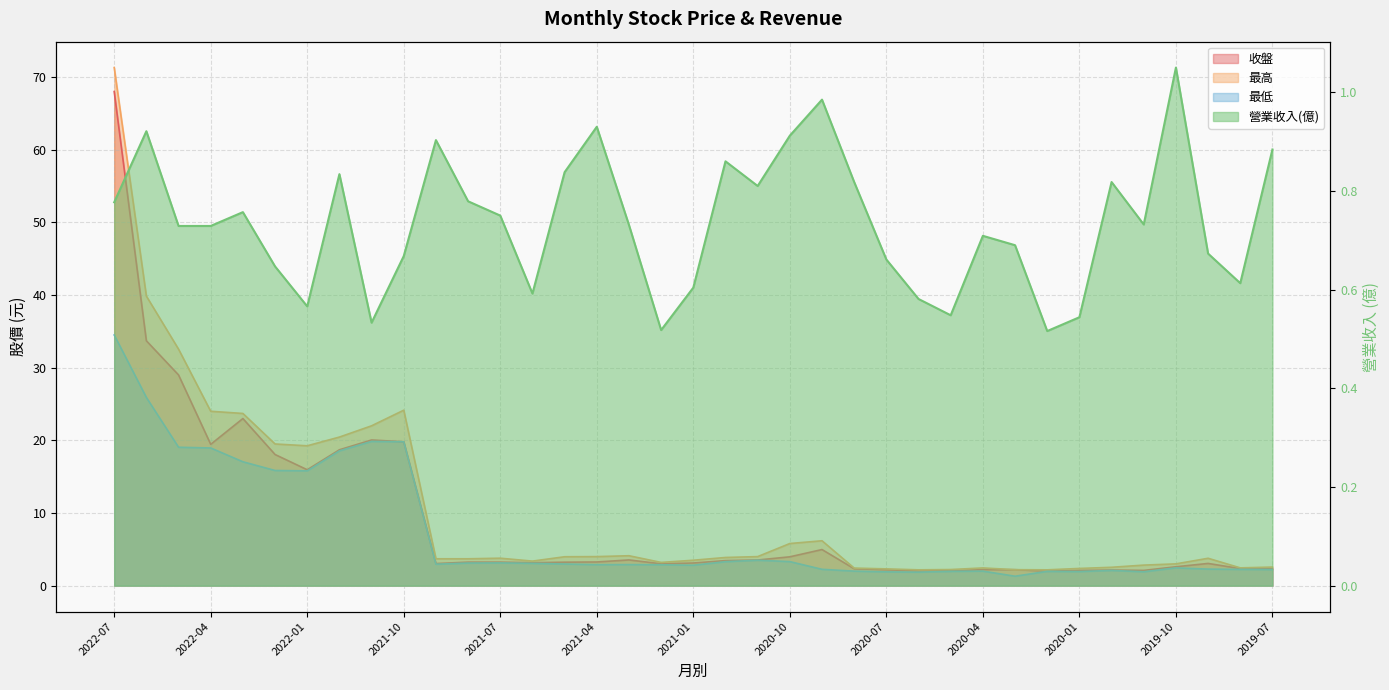

Reading right to left, list all the values displayed in this chart.

收盤 (line): 2.3	2.4	3.1	2.6	2.1	2.1	2.1	2.0	2.2	2.2	2.0	2.0	2.2	2.3	5.0	4.0	3.5	3.5	3.1	3.0	3.5	3.3	3.2	3.2	3.2	3.2	3.0	19.8	20.1	18.7	15.9	18.1	23.0	19.4	29.0	33.7	68.0
最高 (line): 2.6	2.5	3.8	3.0	2.8	2.5	2.4	2.2	2.2	2.4	2.2	2.2	2.3	2.4	6.2	5.8	4.0	3.9	3.5	3.2	4.1	4.0	4.0	3.4	3.8	3.7	3.7	24.1	22.0	20.4	19.2	19.5	23.7	24.0	32.5	39.9	71.3
最低 (line): 2.2	2.2	2.3	2.5	1.9	2.1	1.9	2.0	1.3	2.0	2.0	1.9	1.9	2.0	2.2	3.3	3.5	3.3	2.8	2.9	2.9	2.9	3.0	3.1	3.1	3.1	3.0	19.8	19.9	18.6	15.8	15.8	17.1	18.9	19.1	25.9	34.5
營業收入(億) (line): 0.9	0.6	0.7	1.1	0.7	0.8	0.5	0.5	0.7	0.7	0.5	0.6	0.7	0.8	1.0	0.9	0.8	0.9	0.6	0.5	0.7	0.9	0.8	0.6	0.8	0.8	0.9	0.7	0.5	0.8	0.6	0.6	0.8	0.7	0.7	0.9	0.8